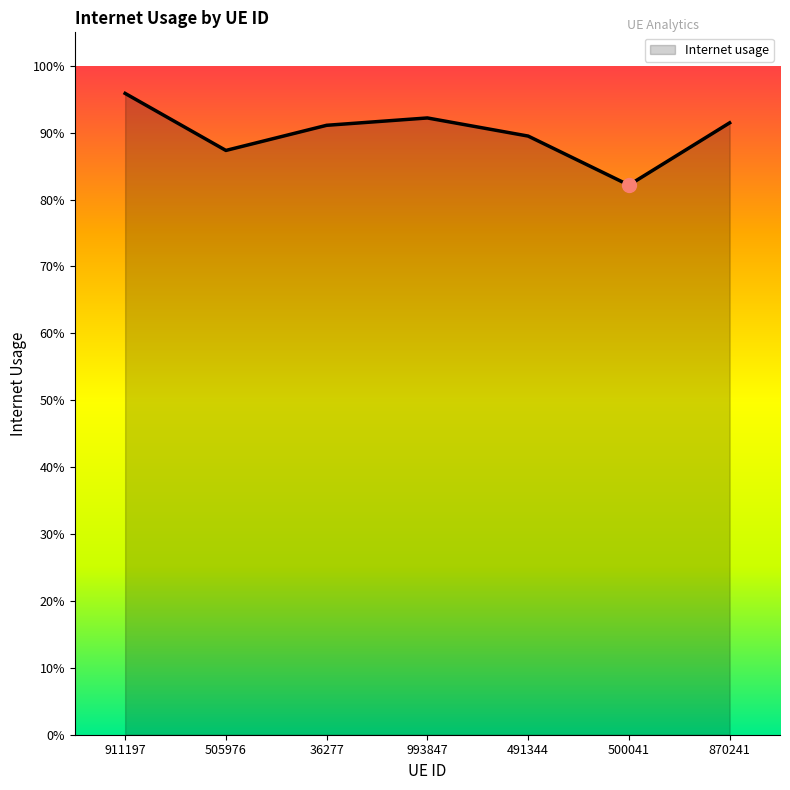

Is this an area chart (filled region under the line)?

Yes